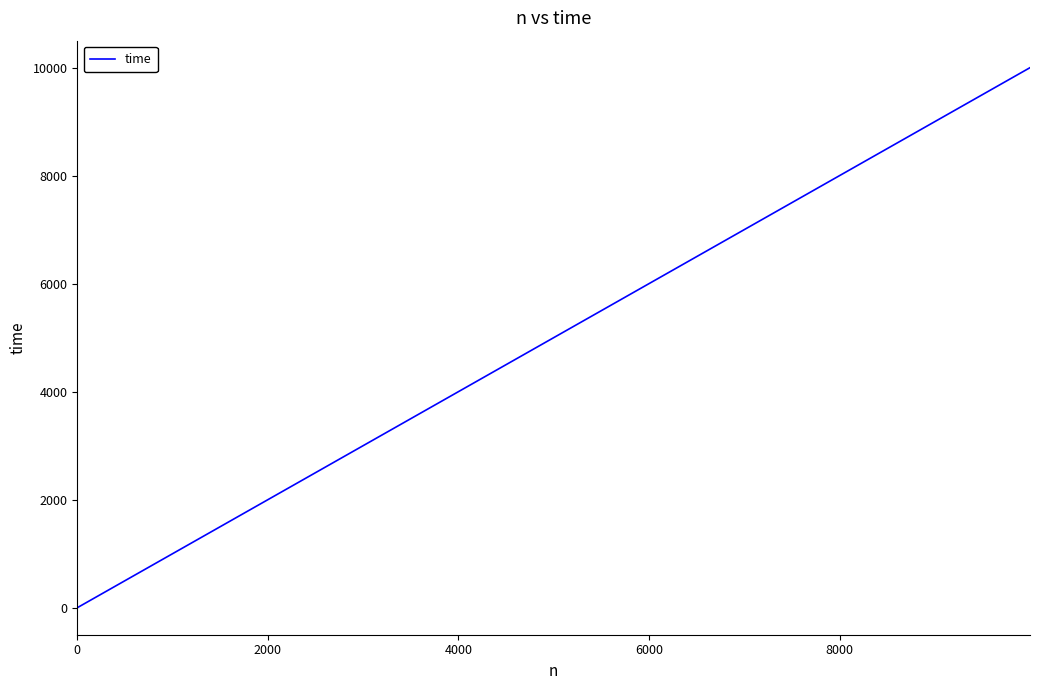

What is the maximum value shown in the chart?

9999